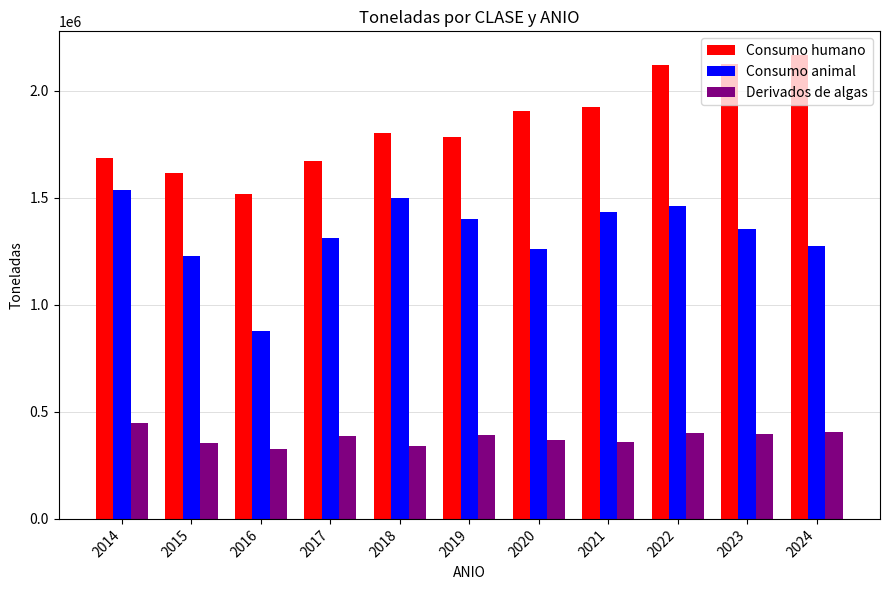

What is the sum of the Consumo animal values at 2021 and 2023?

2787633.0